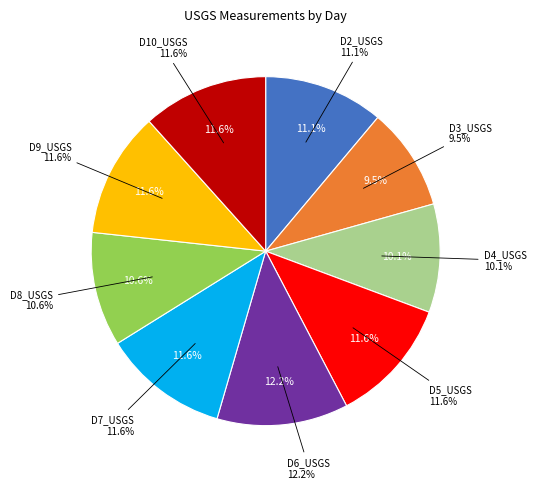

Count the number of slices in the pie.

9